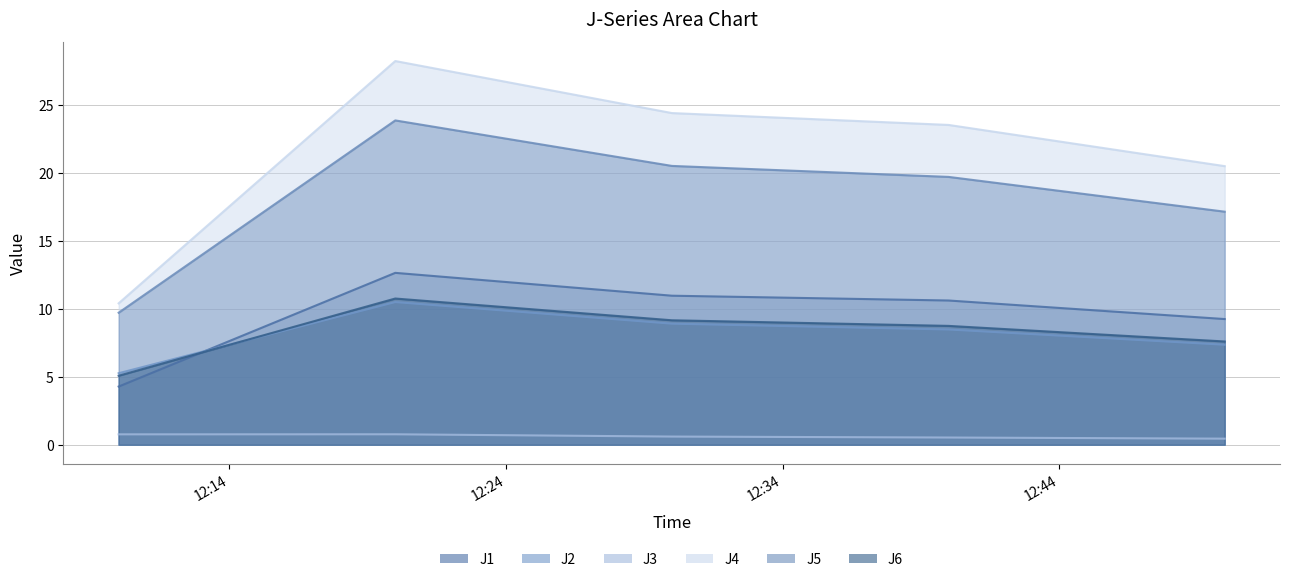

Between 2022-12-11 12:30:00 and 2022-12-11 12:49:59, which series saw the biggest shift?

J4